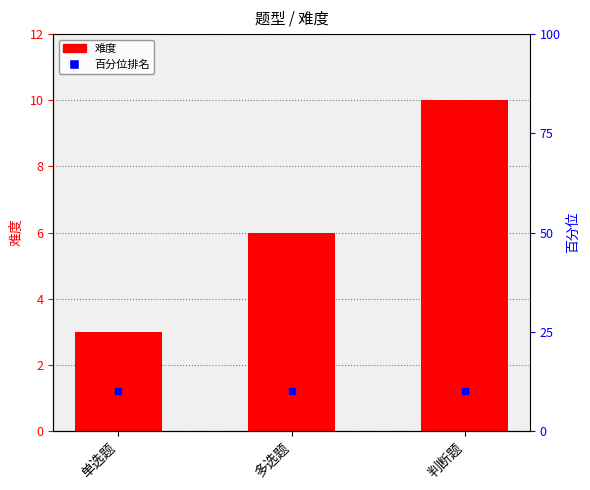

The value at 多选题 is 6. True or false?

True